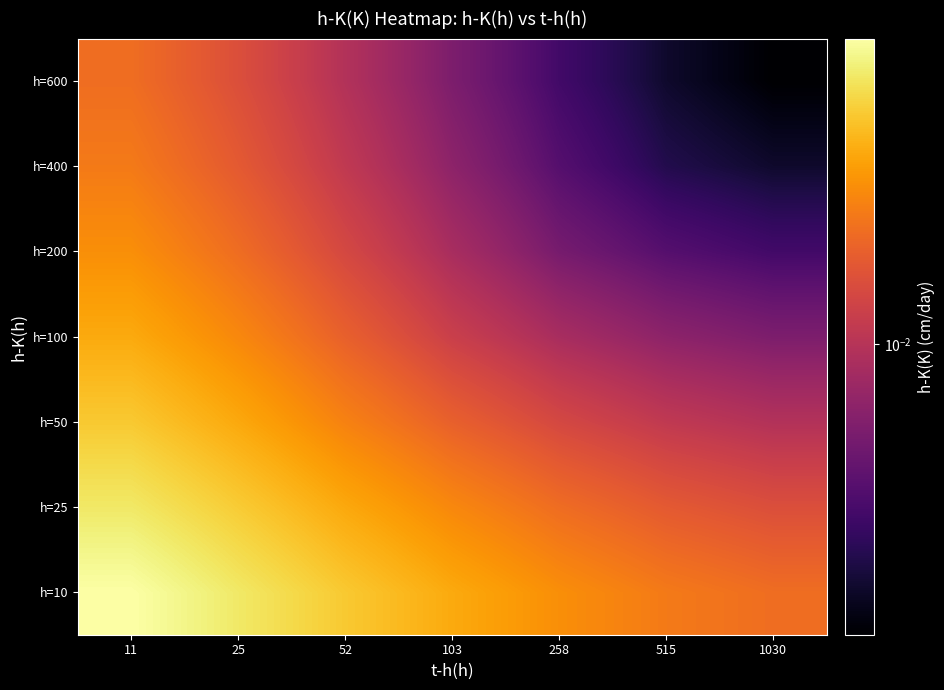

List the series in order of their peak value, highest first.

h=10, h=25, h=50, h=100, h=200, h=400, h=600